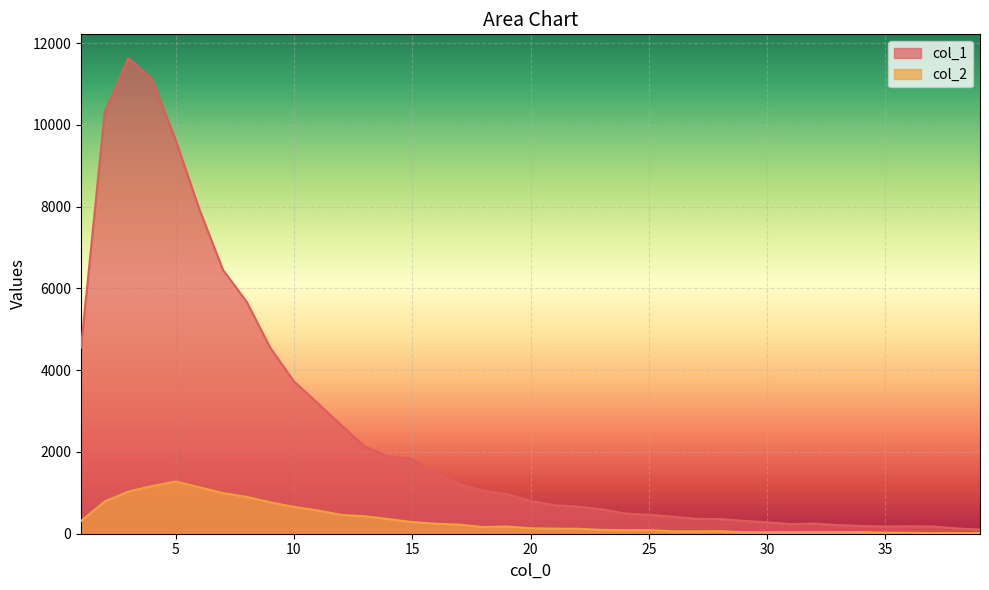

Where is the first local minimum for col_1?

31